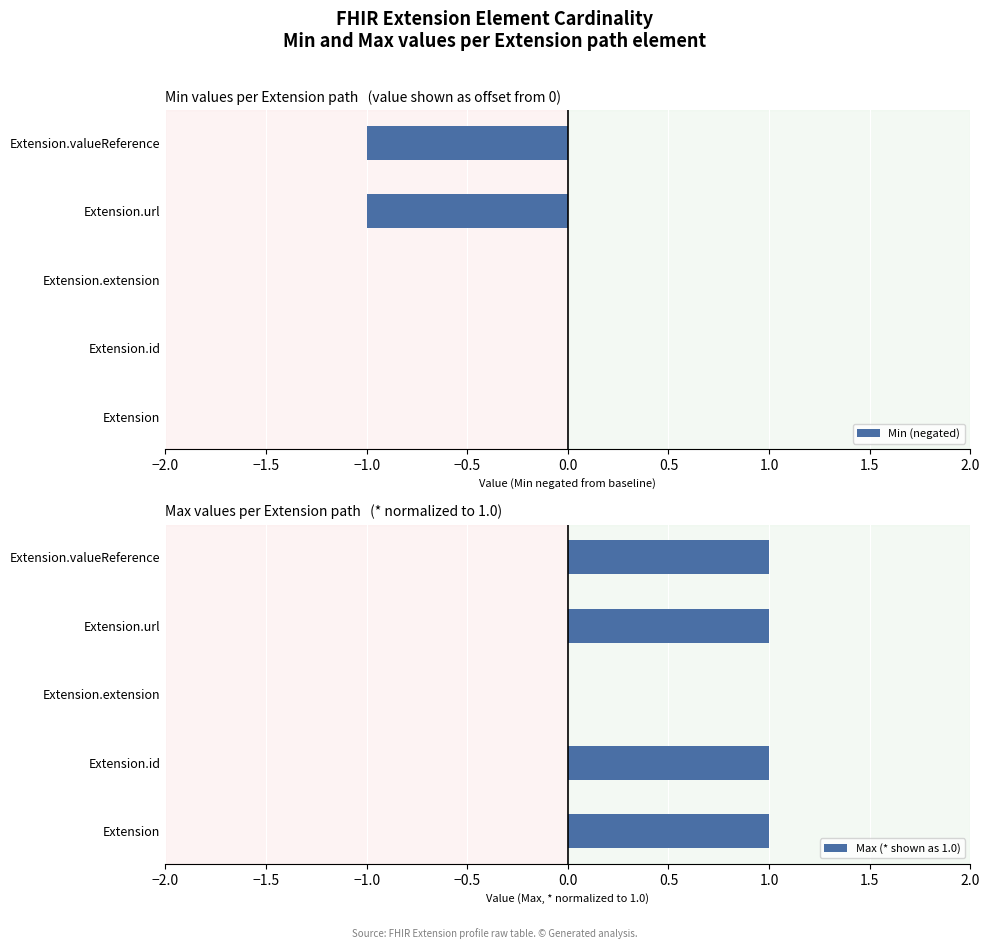

How many negative values does the Min (negated) series have?

2